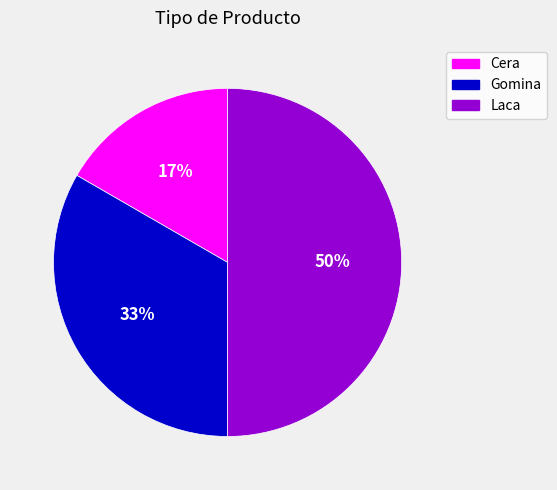

Which category has the biggest portion of the pie?

Laca